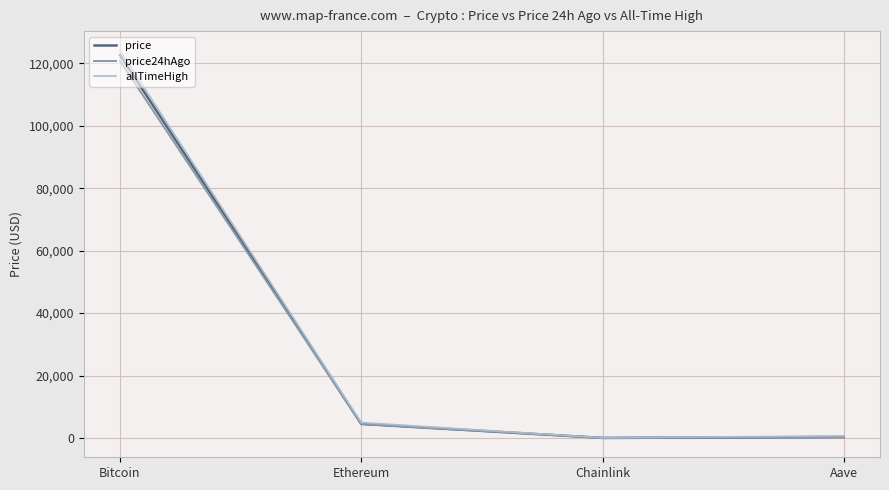

Which series has the largest range (max minus min)?

allTimeHigh